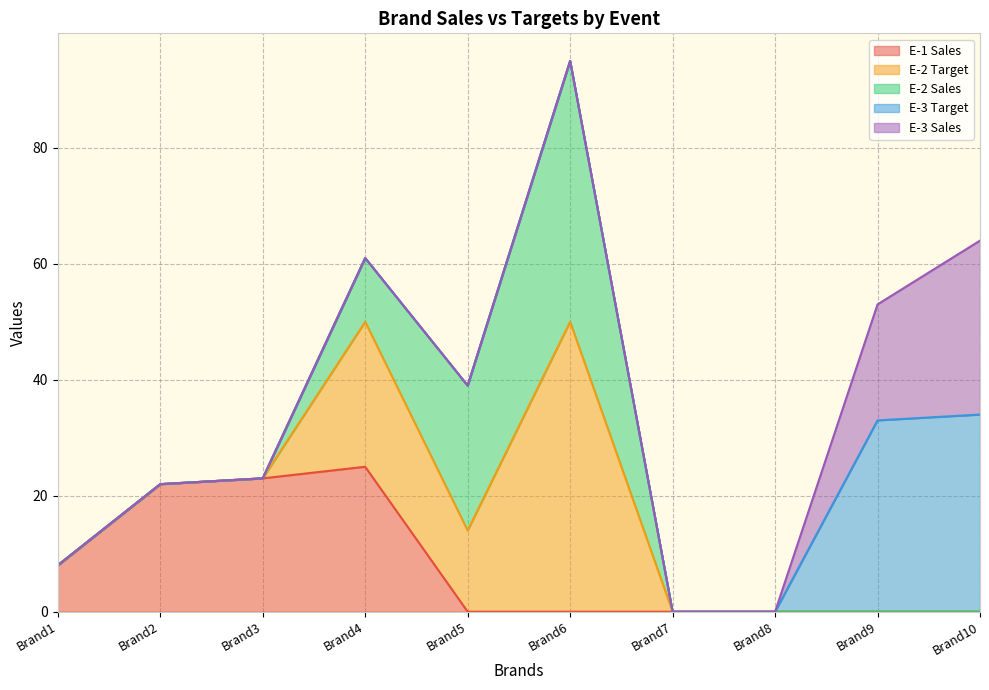

In E-2 Target, how many points are lower than both neighbors (excluding endpoints)?

1